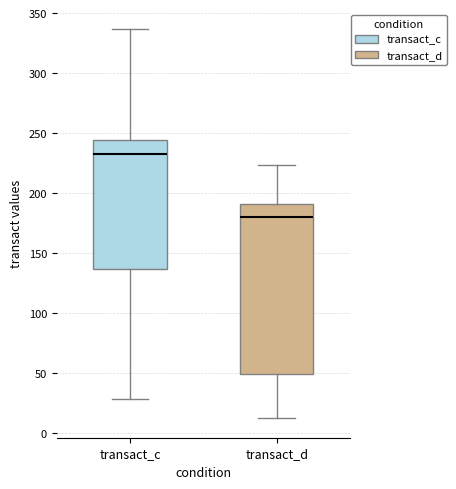

Reading left to right, transcribe this box plot: for each box, give where its median line is, the range the box spans, and where its two whiskers end, as read against the y-axis. The values are not printed on the chart, so give them approximately, as read against the axis.

transact_c: median 235, box 135 to 245, whiskers 30 to 335
transact_d: median 180, box 50 to 190, whiskers 10 to 225